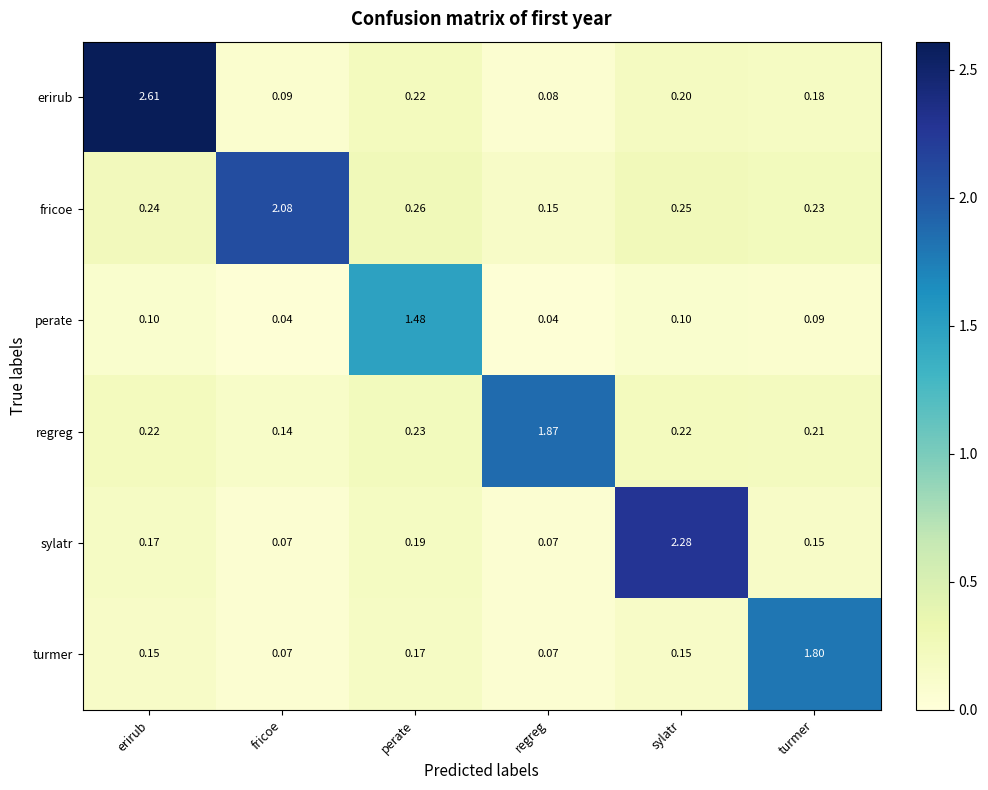

What is the difference between the highest and lowest values at perate?

1.3